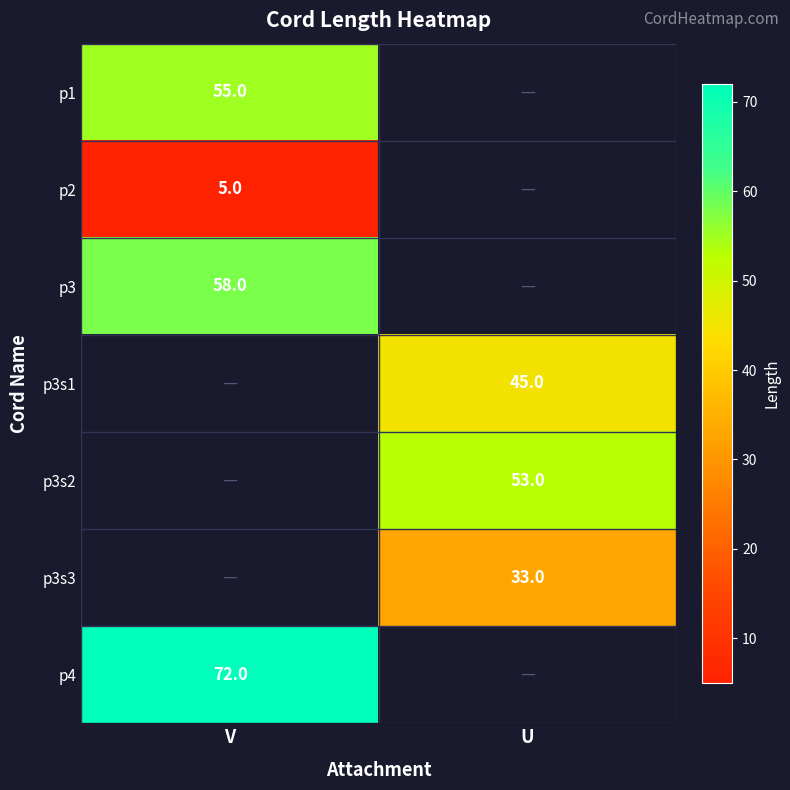

Is it true that p4 equals 72 at V?

True